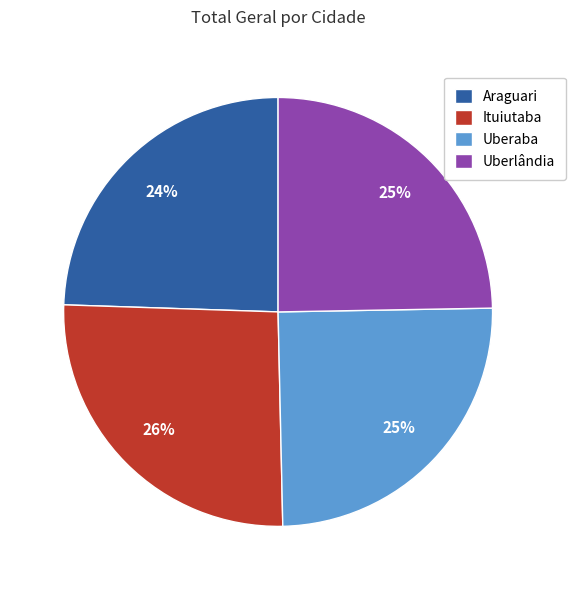

Which category has the biggest portion of the pie?

Ituiutaba